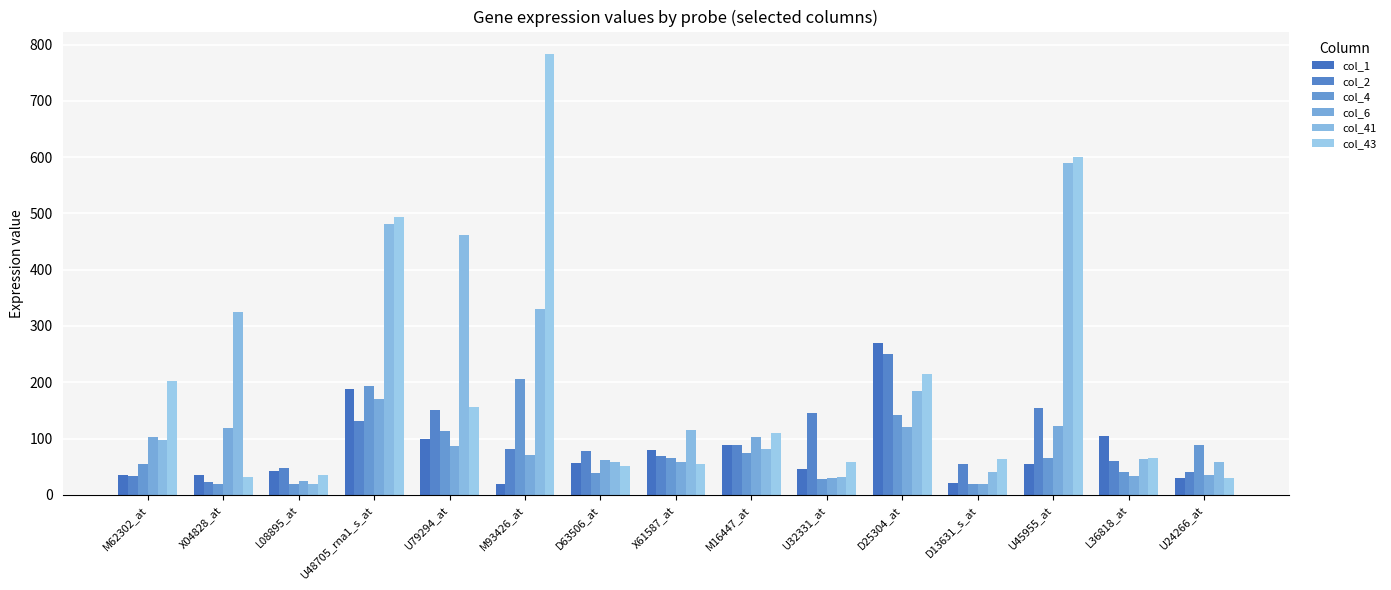

Reading left to right, extract all data points from this chart.

col_1: 36	35	43	188	99	20	56	79	89	46	270	21	54	105	30
col_2: 34	23	47	131	150	81	78	69	88	146	250	54	154	60	41
col_4: 54	20	20	193	114	205	39	66	75	28	141	20	65	40	88
col_6: 103	118	25	171	87	71	61	58	102	30	120	20	122	34	36
col_41: 97	324	20	481	461	331	58	115	82	32	185	40	589	64	58
col_43: 202	31	36	493	156	784	52	54	109	58	214	63	600	65	29